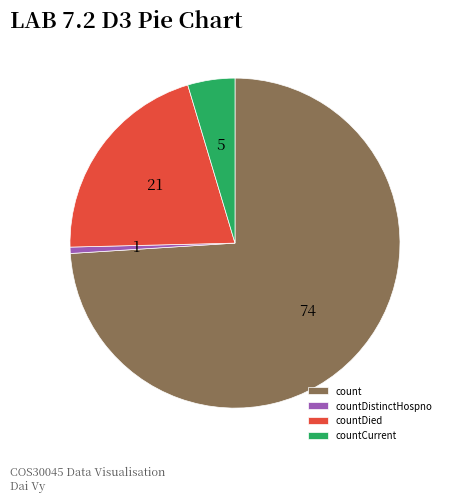

Count the number of slices in the pie.

4